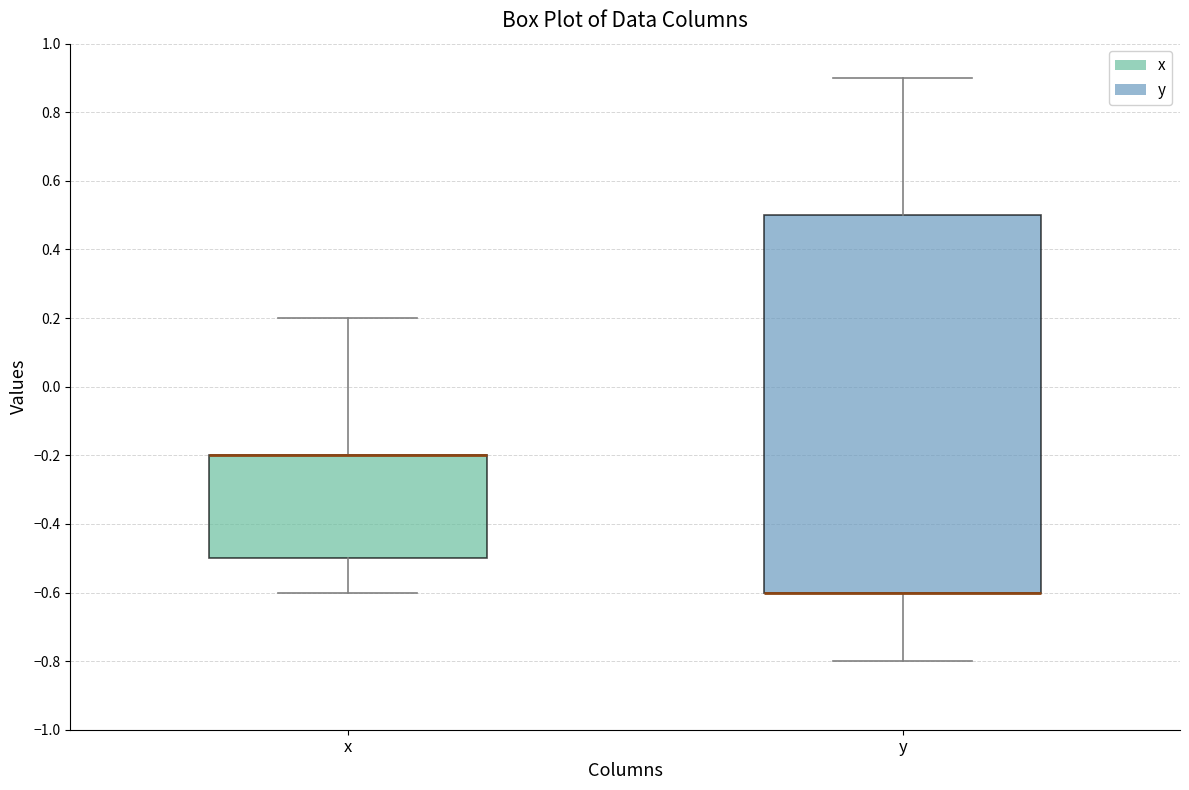

Which box is the tallest, from its lower edge to its upper edge?

y